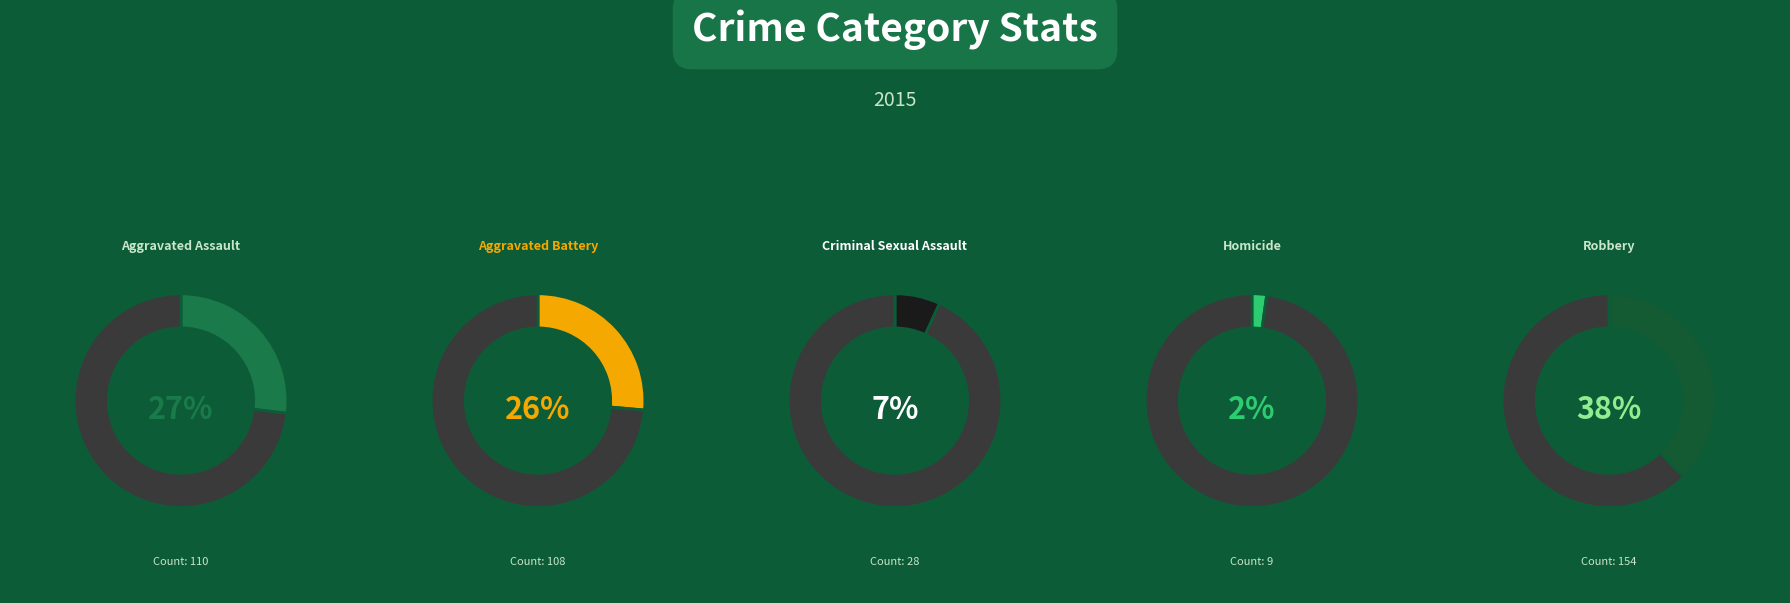

To the nearest percent, what portion does Aggravated Assault represent?

27%